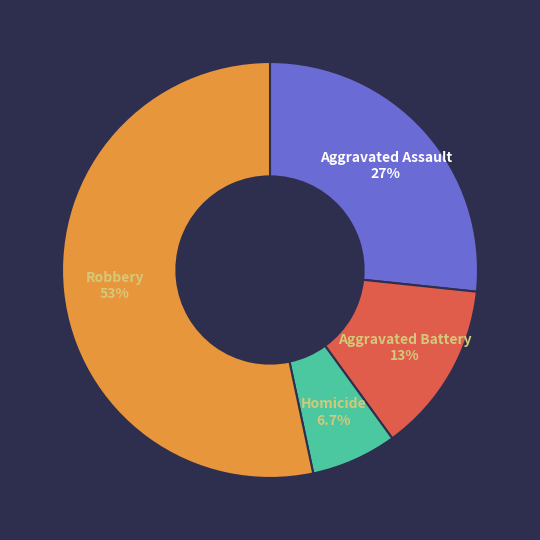

To the nearest percent, what percentage of the pie is Aggravated Assault?

27%